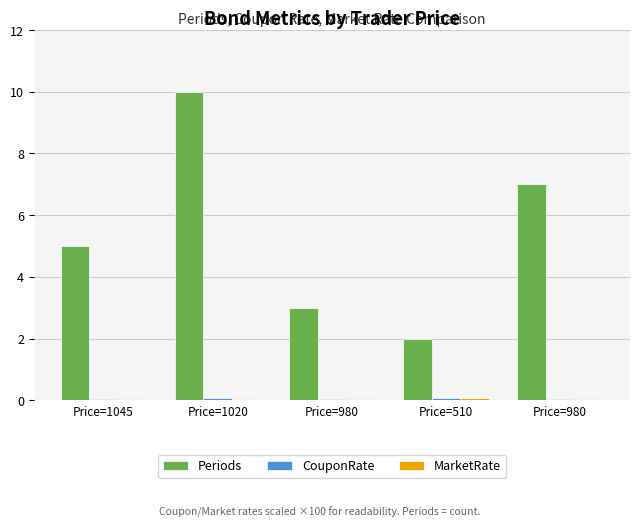

How many groups of bars are there?

5